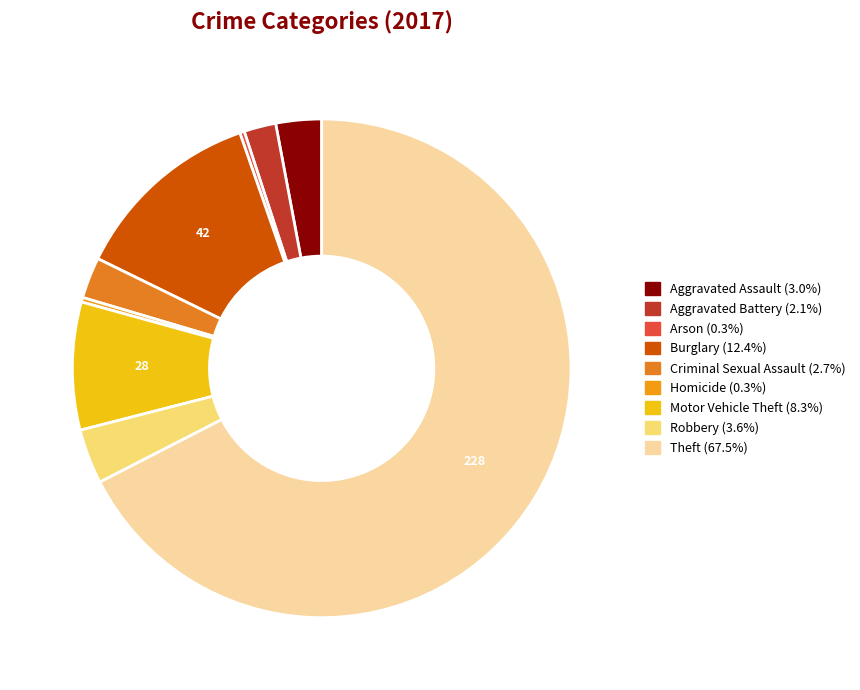

Which has a higher value, Burglary or Criminal Sexual Assault?

Burglary